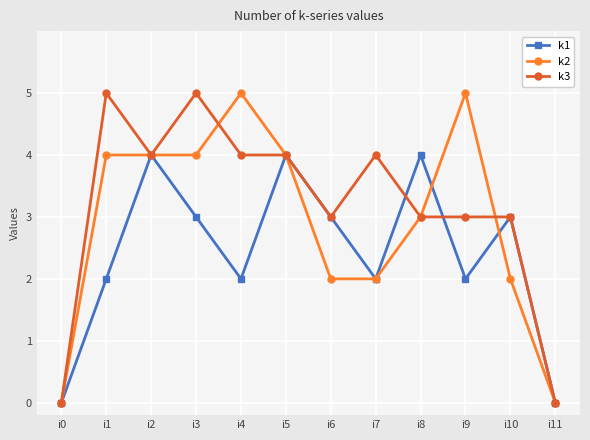

Reading right to left, transcribe all the data shown in this chart.

k1: i11=0	i10=3	i9=2	i8=4	i7=2	i6=3	i5=4	i4=2	i3=3	i2=4	i1=2	i0=0
k2: i11=0	i10=2	i9=5	i8=3	i7=2	i6=2	i5=4	i4=5	i3=4	i2=4	i1=4	i0=0
k3: i11=0	i10=3	i9=3	i8=3	i7=4	i6=3	i5=4	i4=4	i3=5	i2=4	i1=5	i0=0